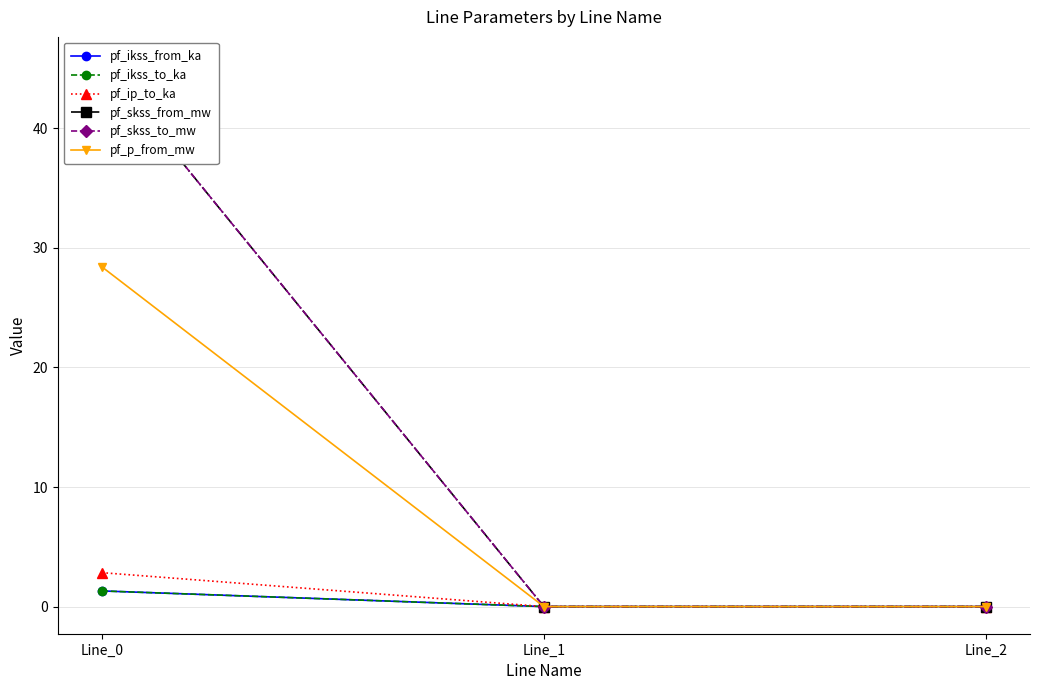

Between Line_2 and Line_0, which is larger?

Line_0